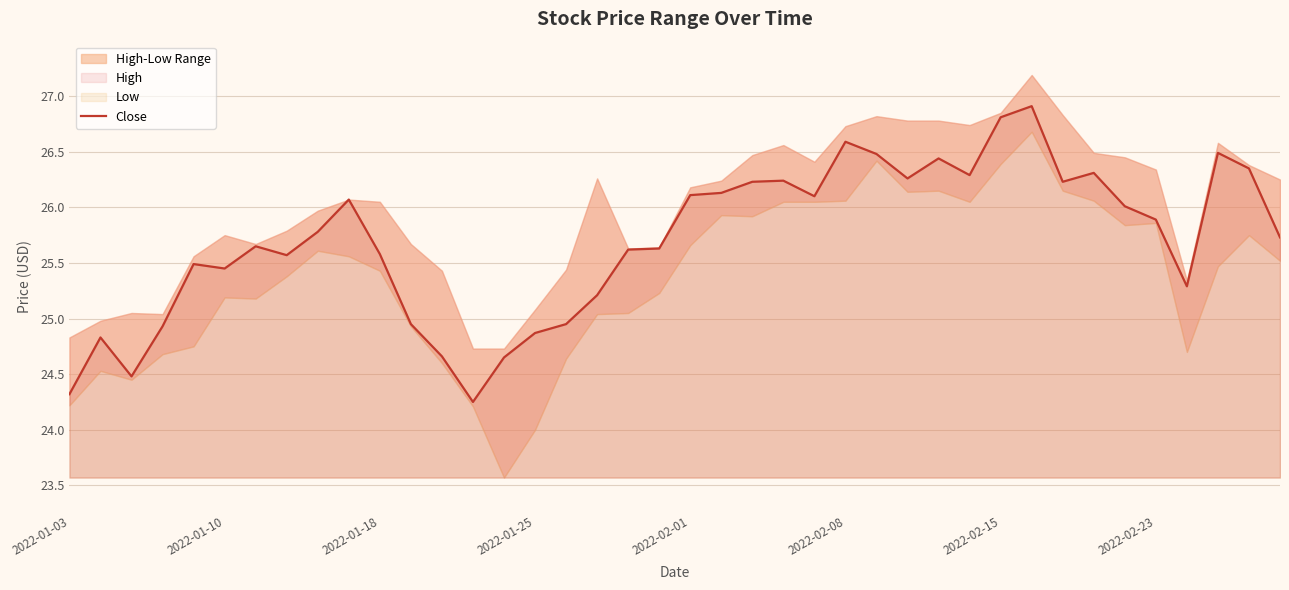

The value at 8 is 25.8. True or false?

True